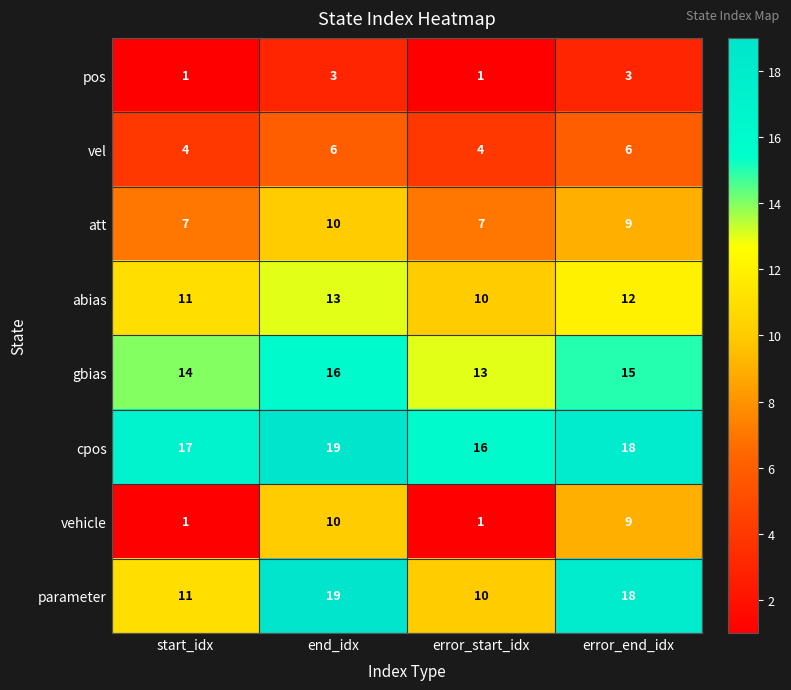

How many series are shown in this chart?

8